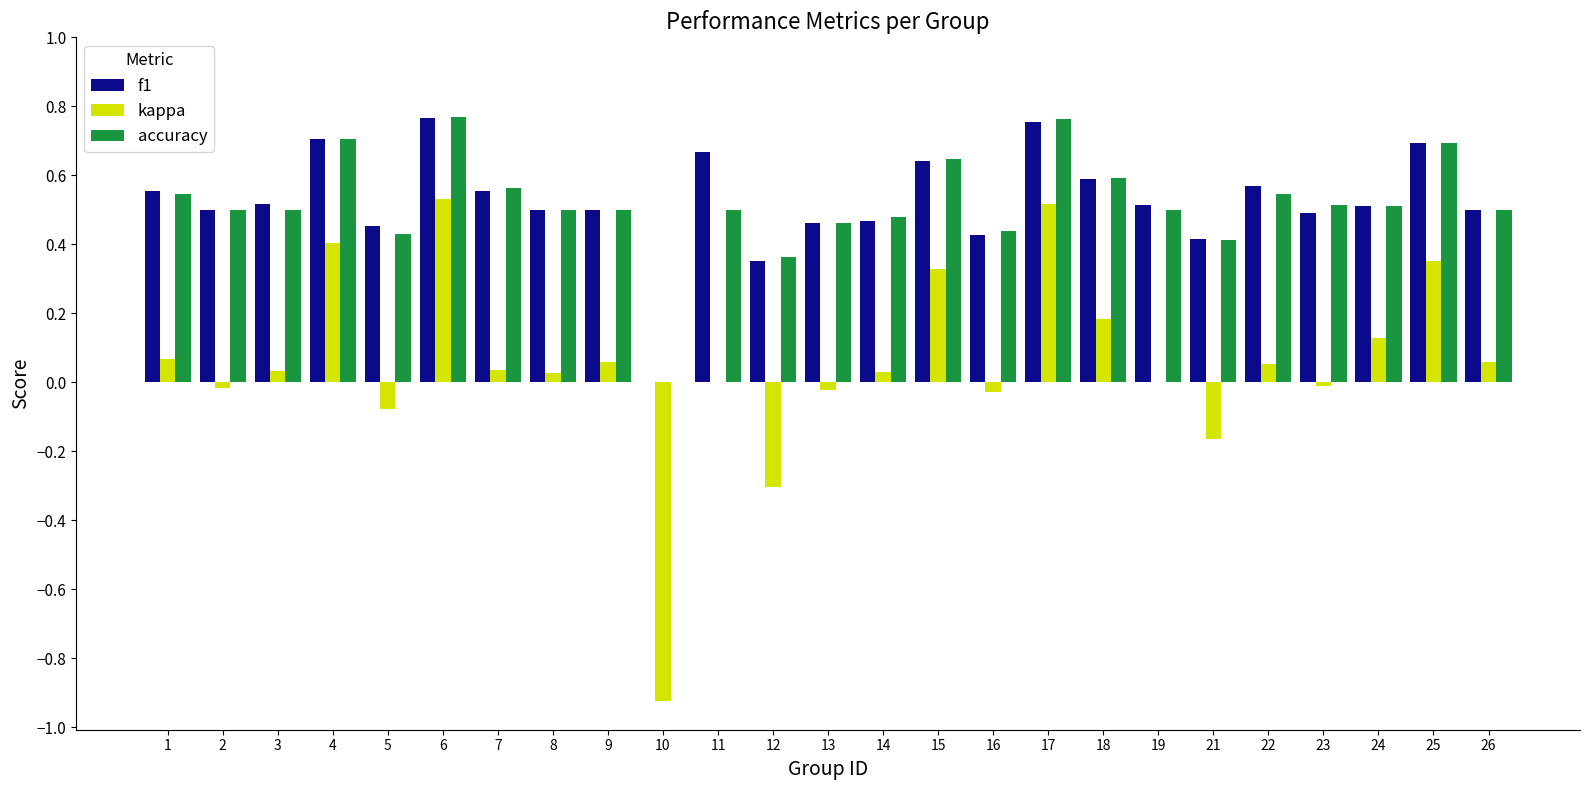

What is the sum of the f1 values at 23 and 6?

1.3